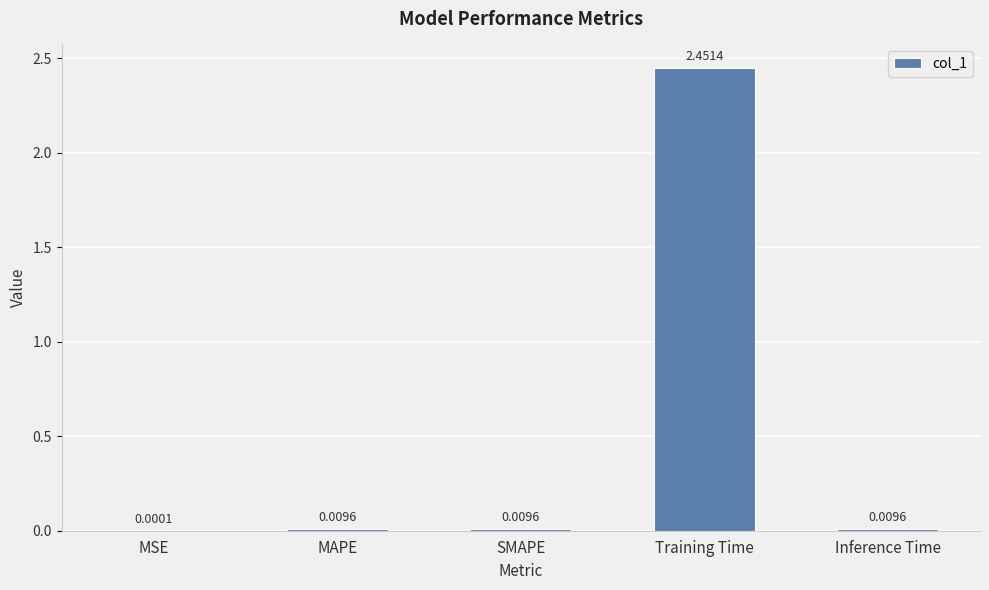

Which label corresponds to the largest value in the chart?

Training Time